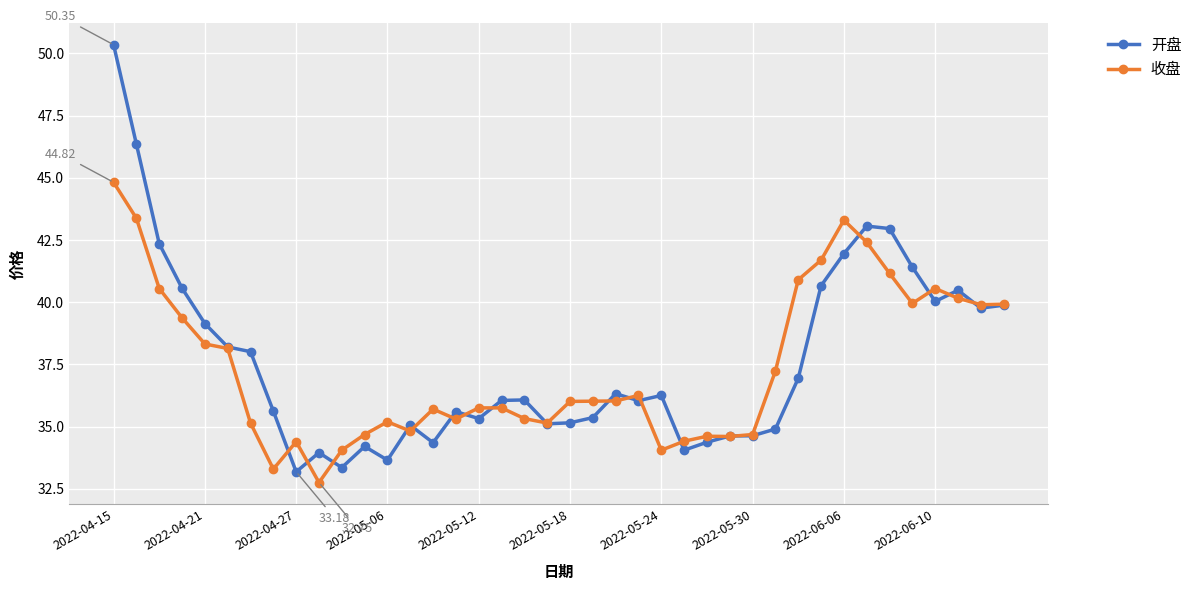

Rank the series by their maximum value, from lowest to highest.

收盘, 开盘